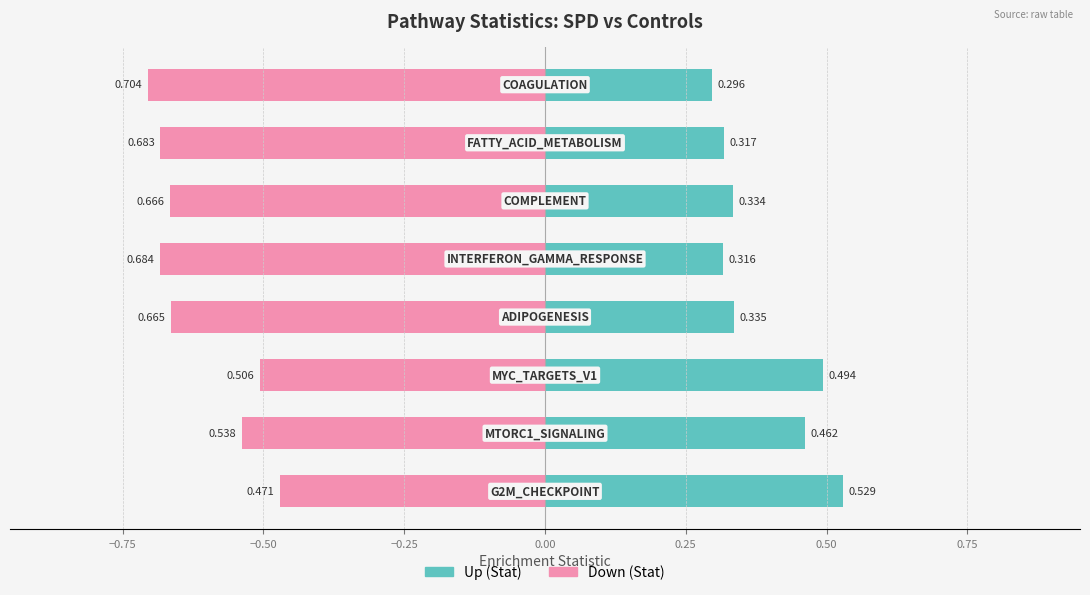

Which series has the largest total across all categories?

Up (Stat)